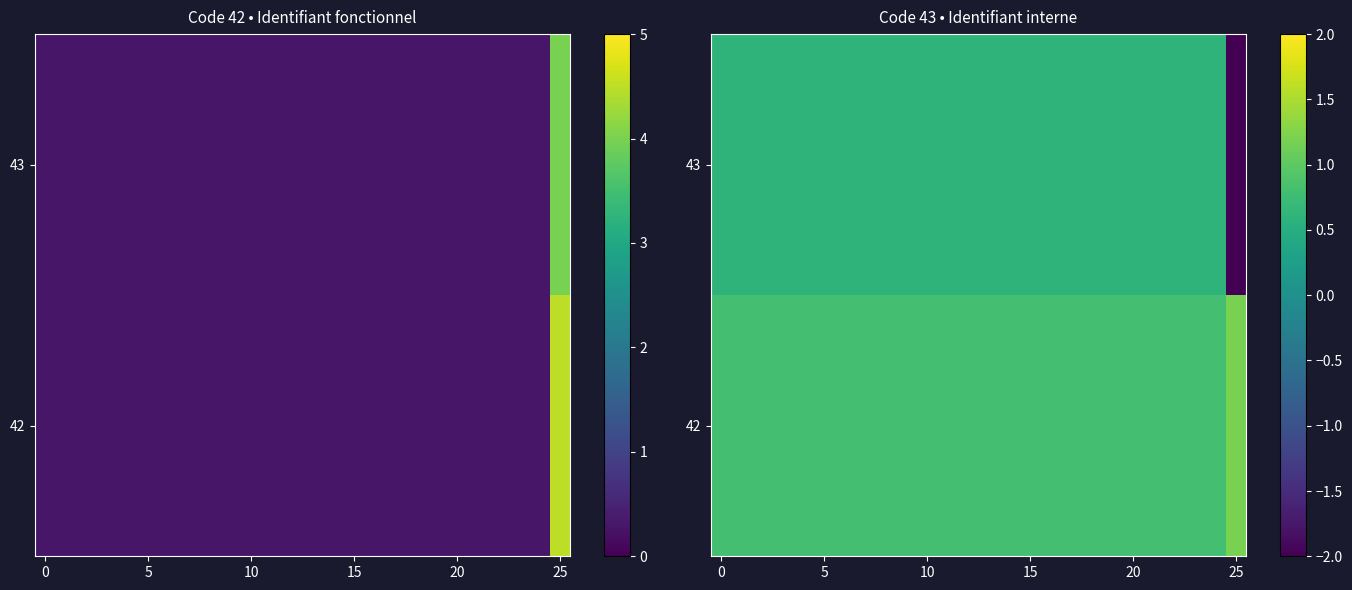

At how many categories does at least one series exceed 1?

1